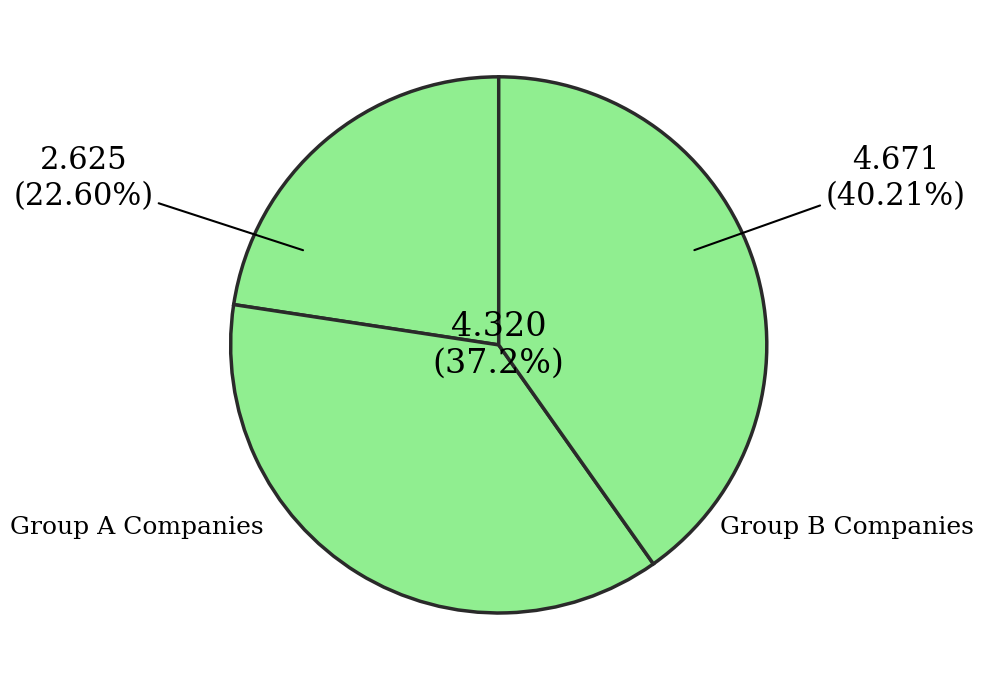

The Sandhani Life Insurance Company Limited slice represents 1% of the pie. True or false?

False